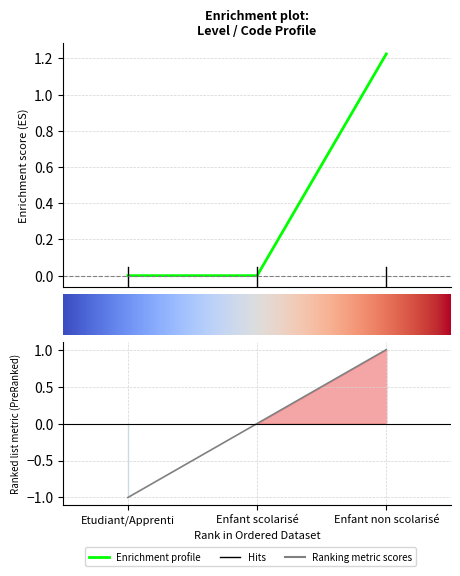

What is the label of the 1st point from the right?

Enfant non scolarisé